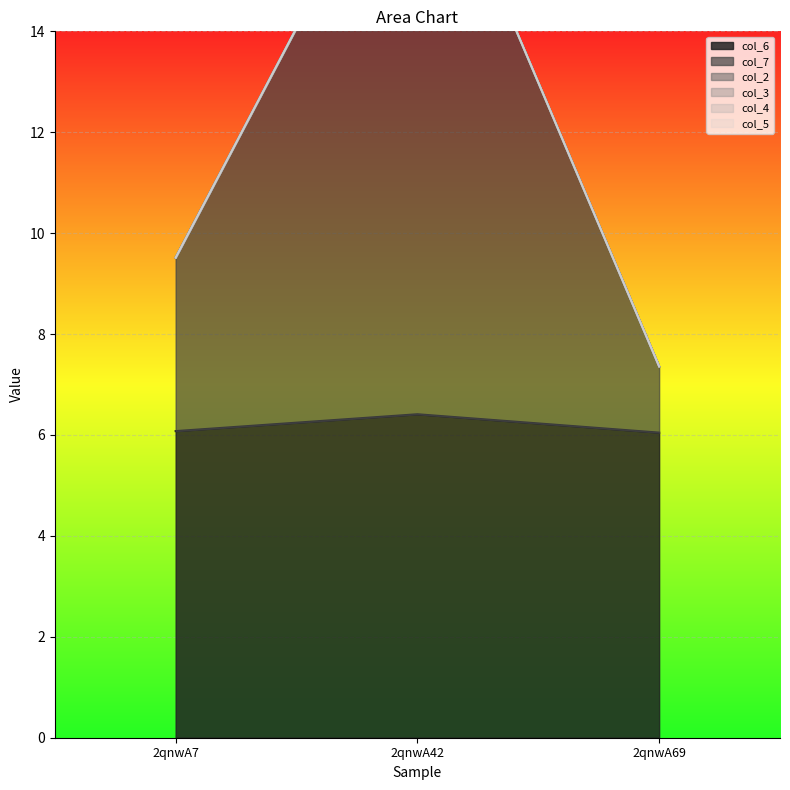

What is the value of the col_6 point at the 1st from the left?

6.1